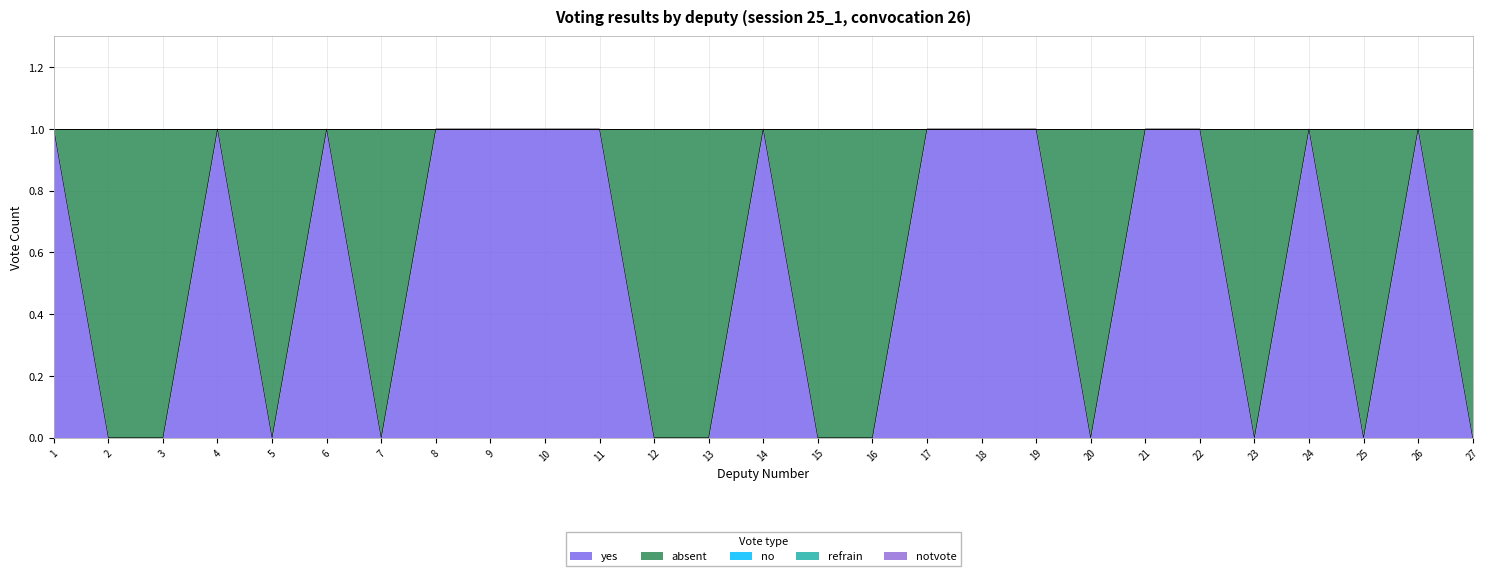

True or false: yes and notvote intersect in this chart.

False